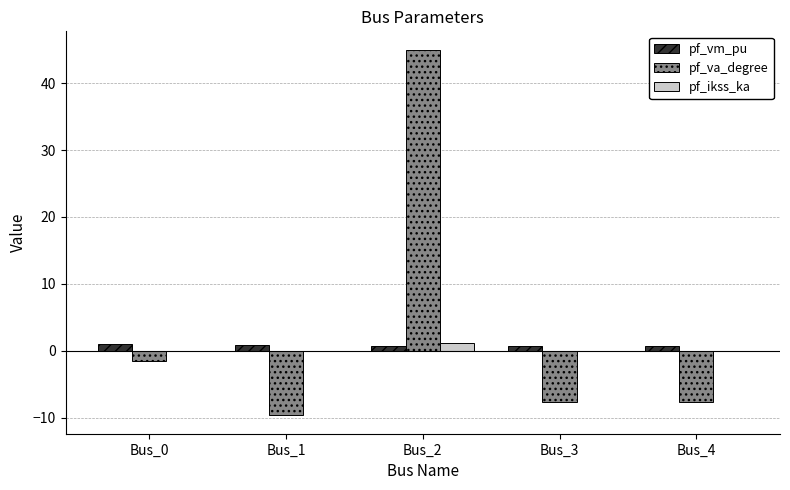

Between Bus_0 and Bus_2, which series saw the biggest shift?

pf_va_degree